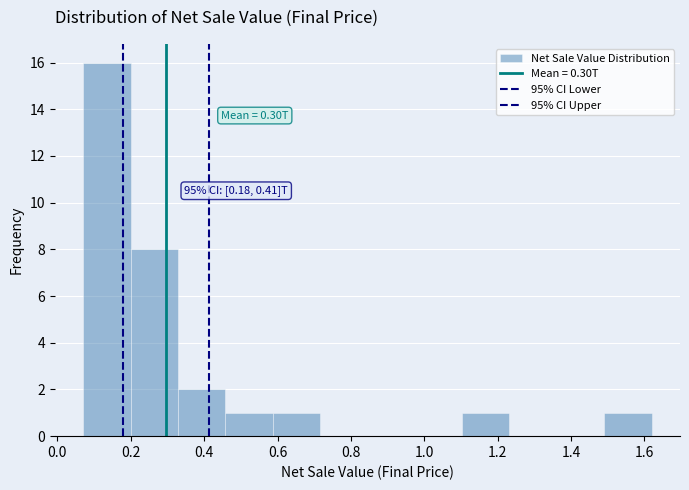

Which range on the x-axis has the tallest bar?

0.08 to 0.20